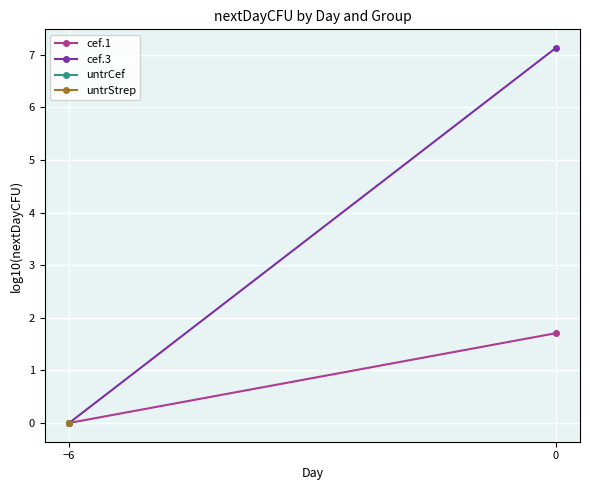

Is the value of cef.1 at −6 greater than the value of cef.3 at −6?

No